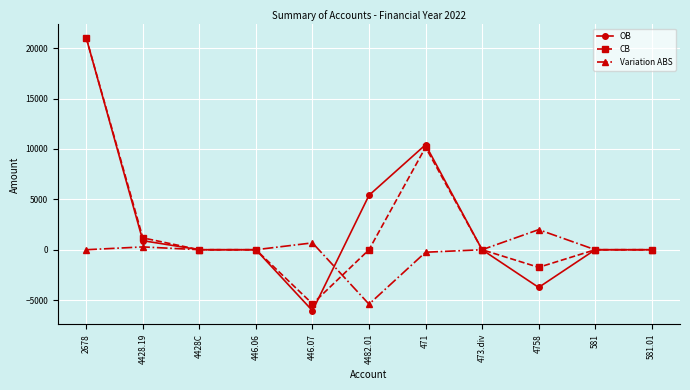

Does the chart display data point markers on the line(s)?

Yes